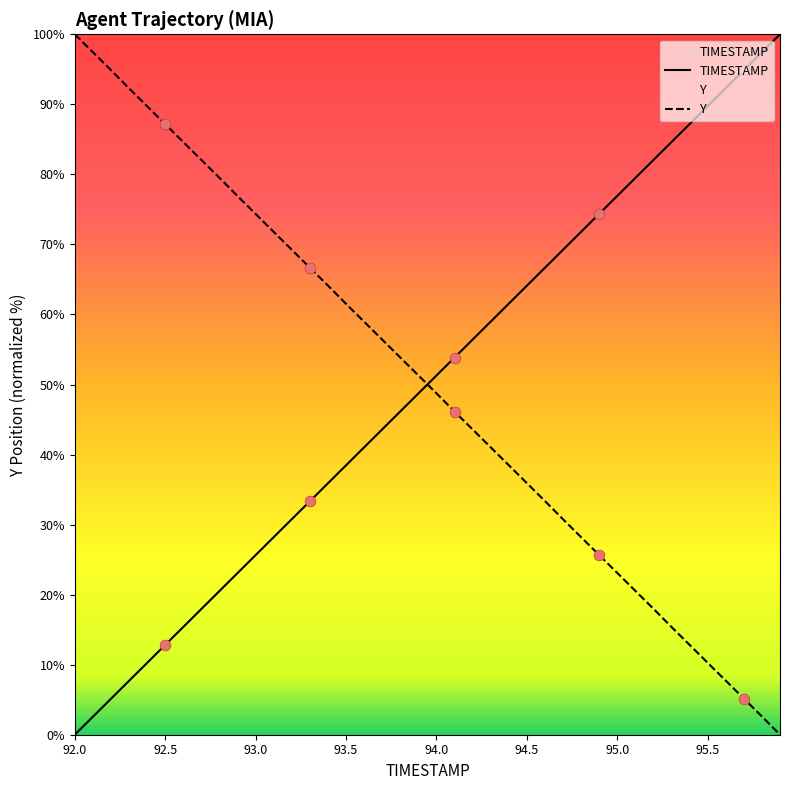

True or false: Y has a value of 23.1 at 95.0.

True